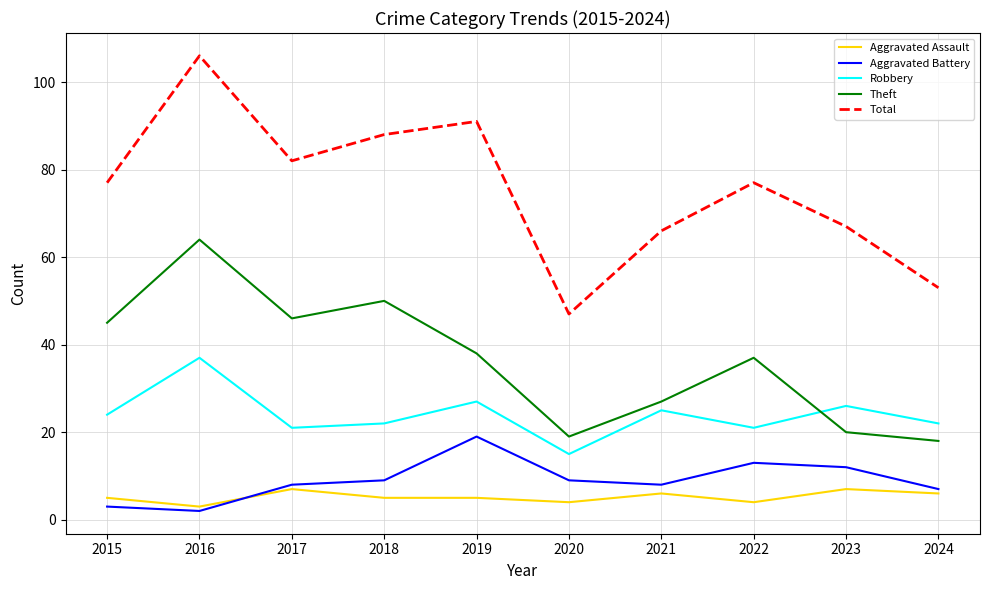

Count the number of data series in this chart.

5